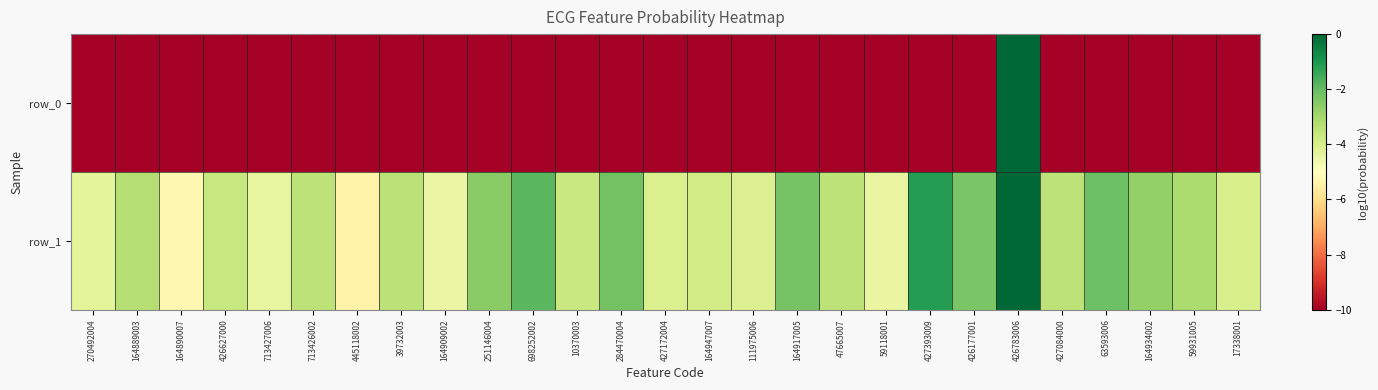

True or false: row_0 has a value of -5.6 at 63593006.

False